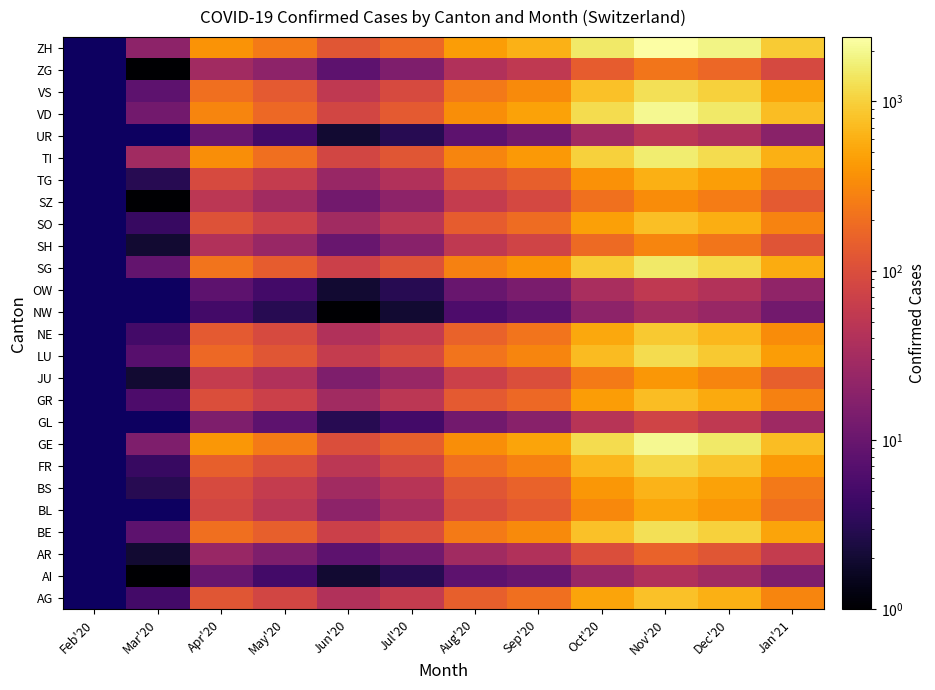

At which category is the sum across all series the highest?

Nov'20